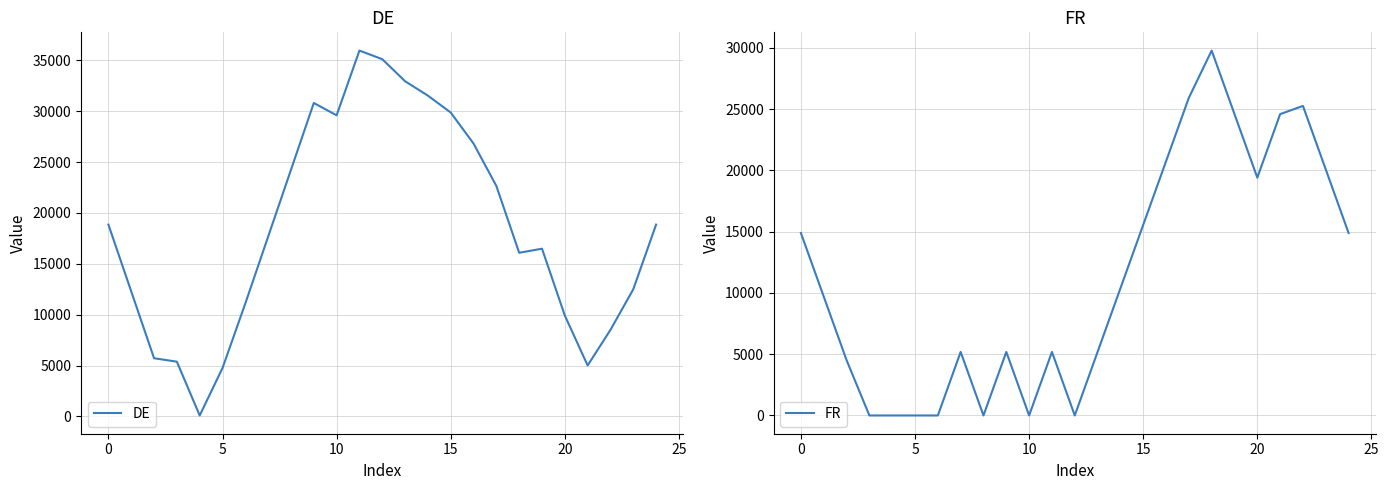

At which label does FR first exceed 9706?

0